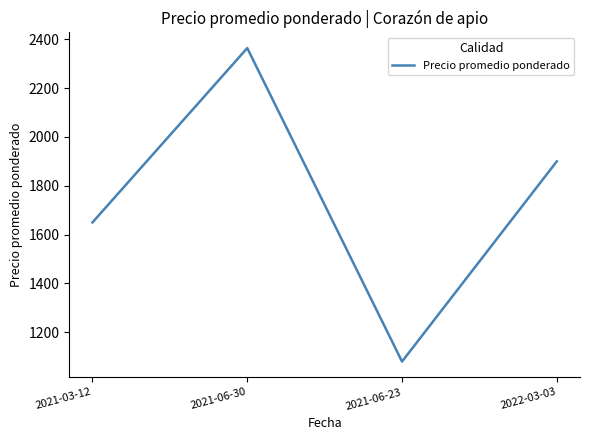

How many lines are shown in the chart?

1